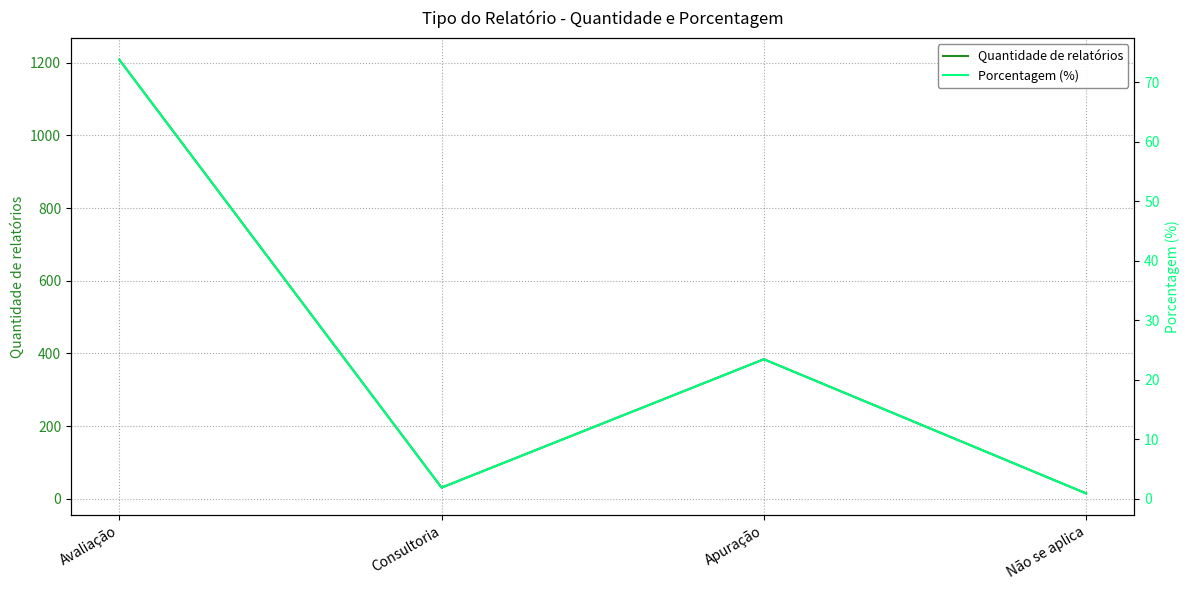

True or false: Quantidade de relatórios and Porcentagem (%) cross at least once.

False